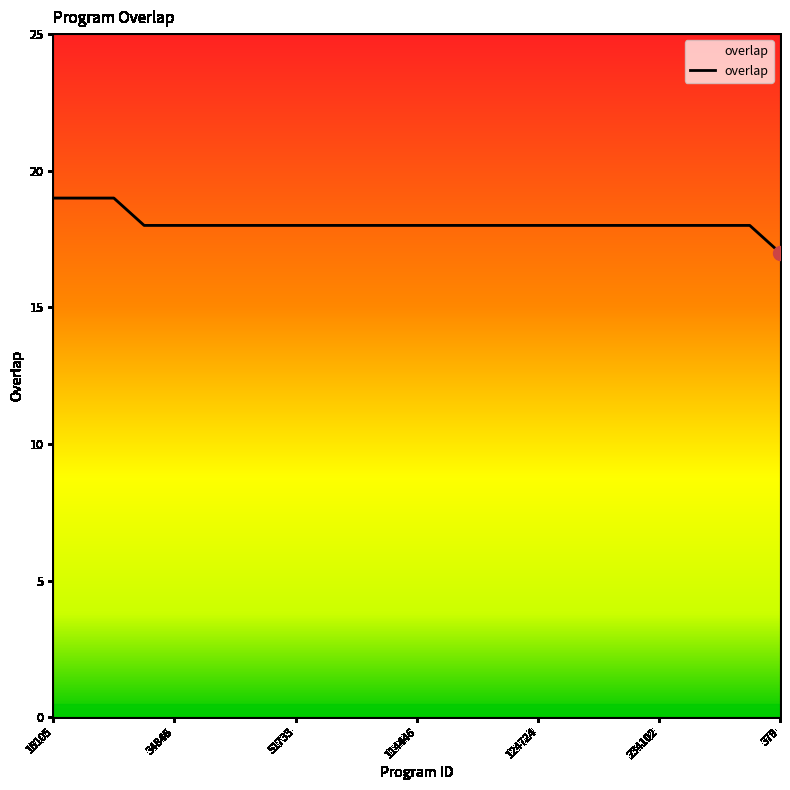

What is the greatest value displayed?

19